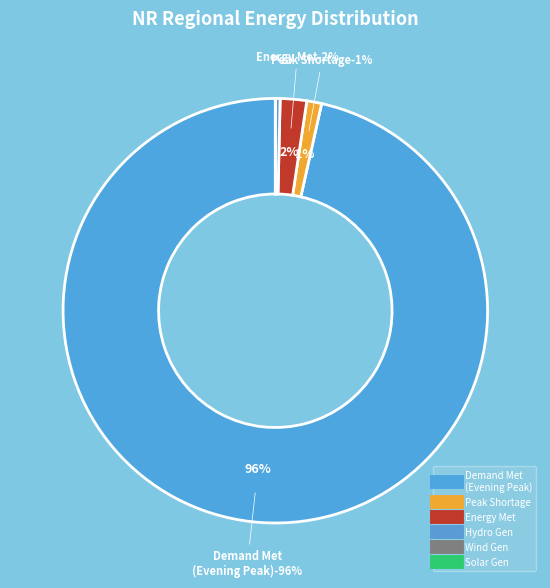

Is it true that Solar Gen (MU)* is 1% of the pie?

False